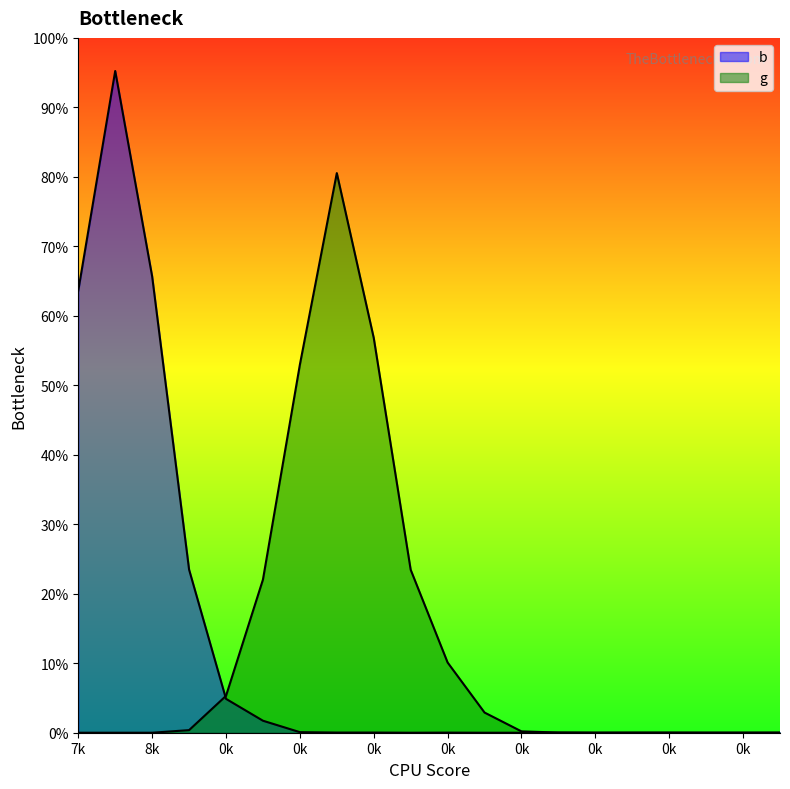

Is it true that the value at 19 is 3?

False